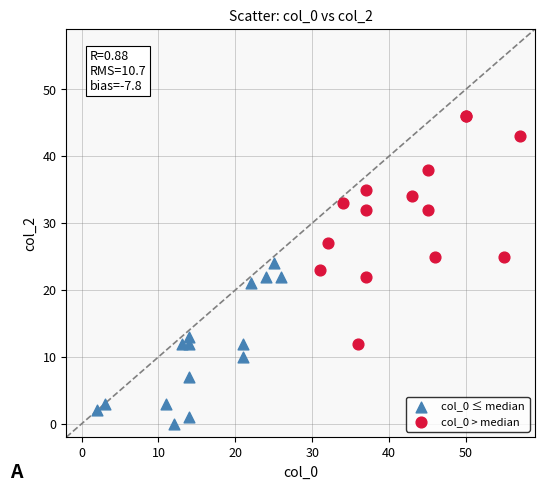

Which series reaches the minimum Y coordinate?

col_0 ≤ median